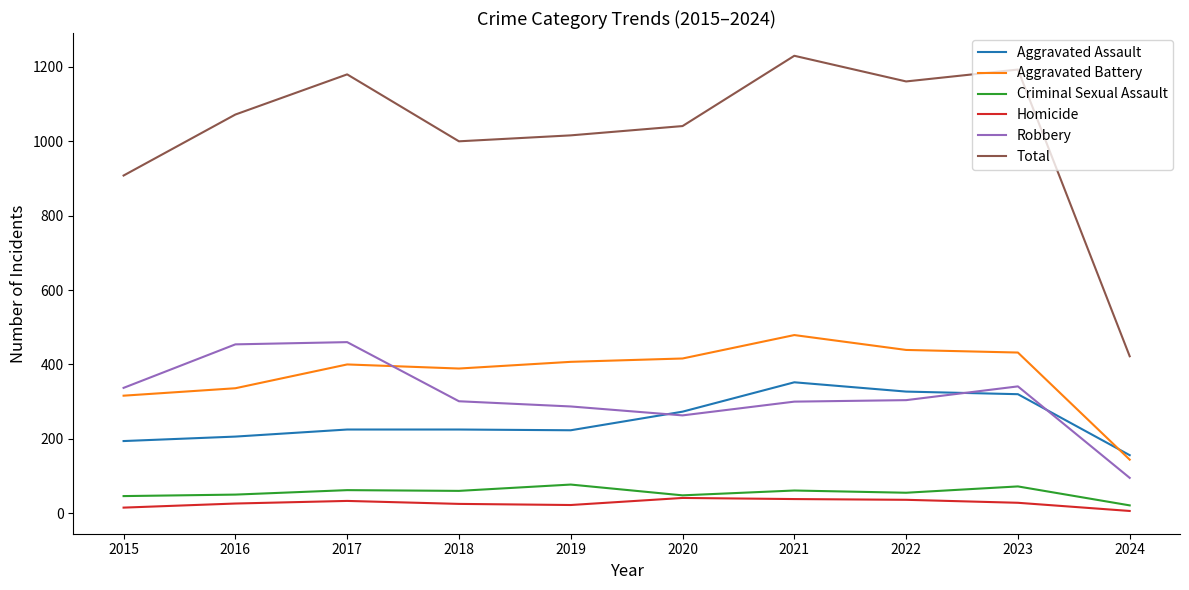

At which label does Aggravated Battery reach its peak?

2021